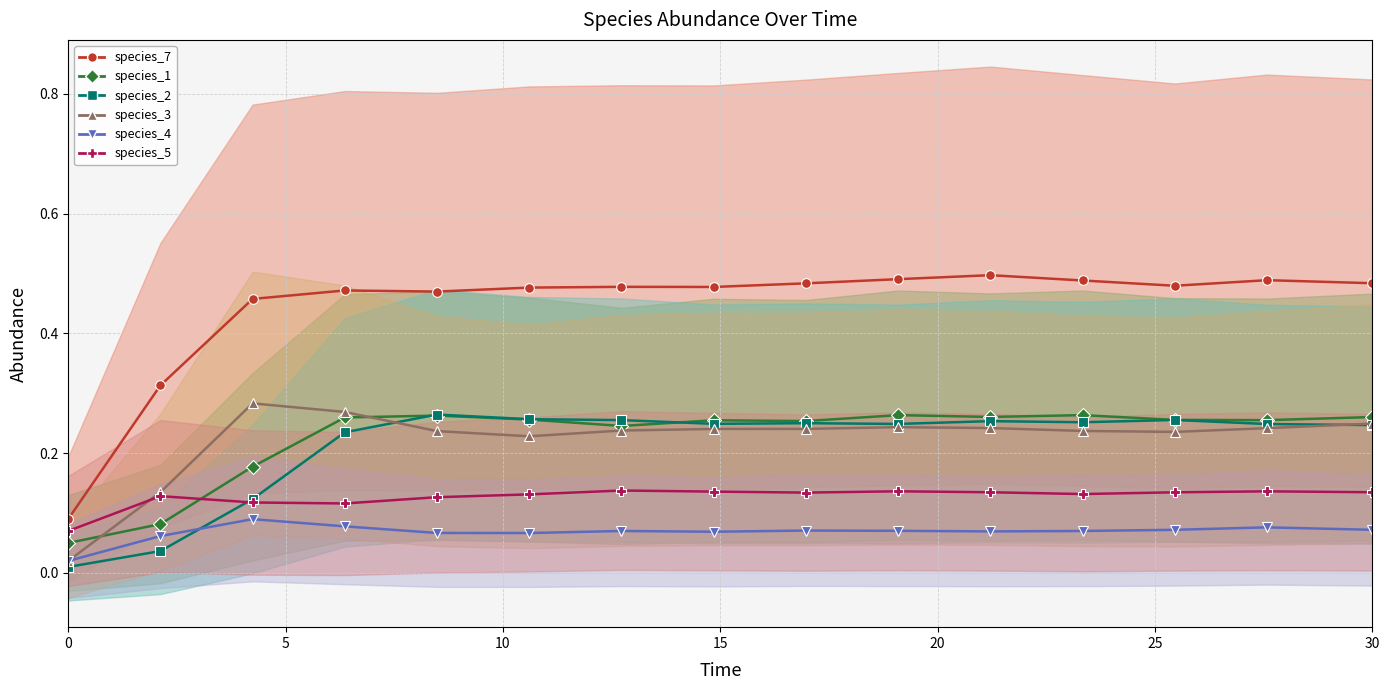

Reading left to right, what are all the values shown in this chart?

species_7: 0.1	0.3	0.5	0.5	0.5	0.5	0.5	0.5	0.5	0.5	0.5	0.5	0.5	0.5	0.5
species_1: 0.1	0.1	0.2	0.3	0.3	0.3	0.2	0.3	0.3	0.3	0.3	0.3	0.3	0.3	0.3
species_2: 0.0	0.0	0.1	0.2	0.3	0.3	0.3	0.2	0.2	0.2	0.3	0.3	0.3	0.2	0.2
species_4: 0.0	0.1	0.1	0.1	0.1	0.1	0.1	0.1	0.1	0.1	0.1	0.1	0.1	0.1	0.1
species_3: 0.0	0.1	0.3	0.3	0.2	0.2	0.2	0.2	0.2	0.2	0.2	0.2	0.2	0.2	0.2
species_5: 0.1	0.1	0.1	0.1	0.1	0.1	0.1	0.1	0.1	0.1	0.1	0.1	0.1	0.1	0.1